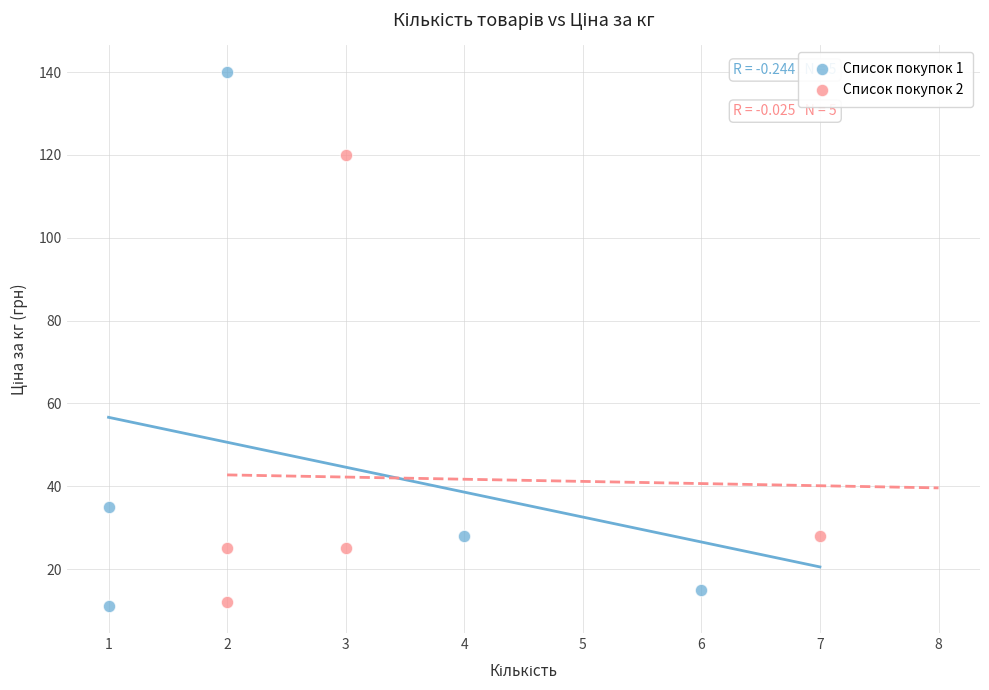

Which series has the widest spread of Y values?

Список покупок 1